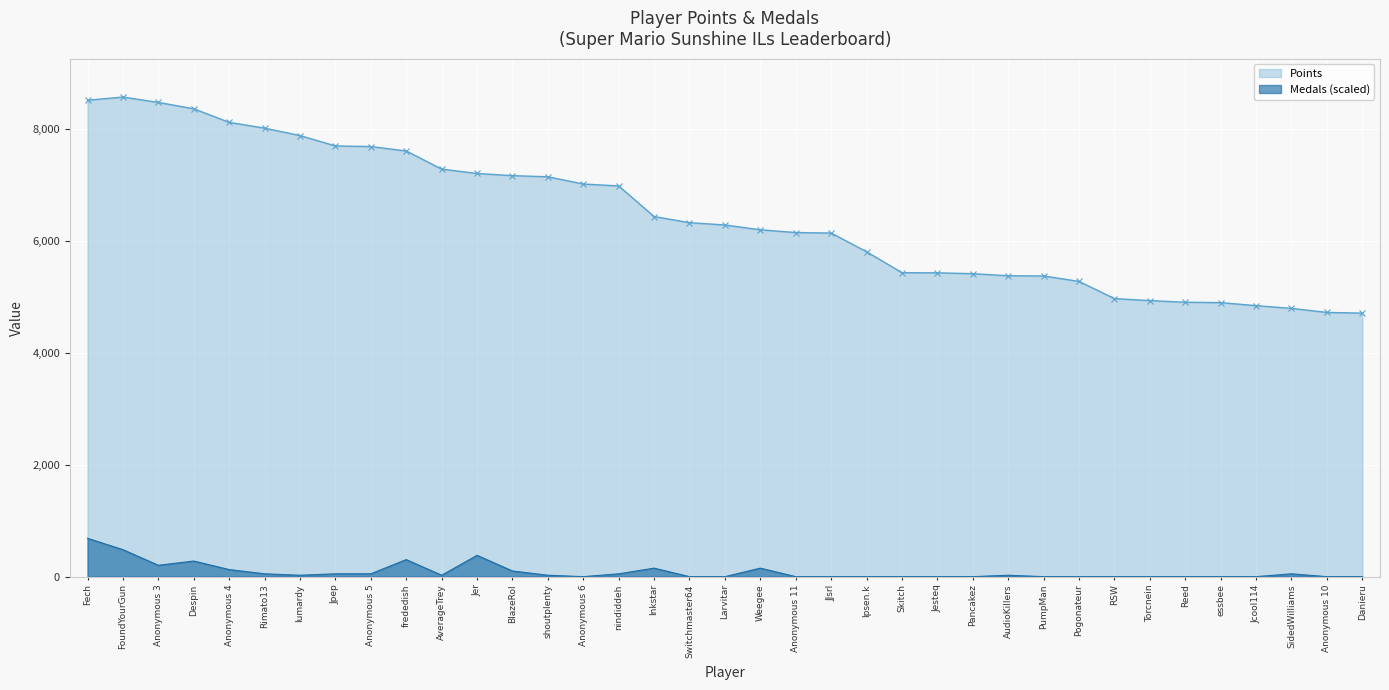

True or false: Medals has more than 0 points higher than both neighbors.

True